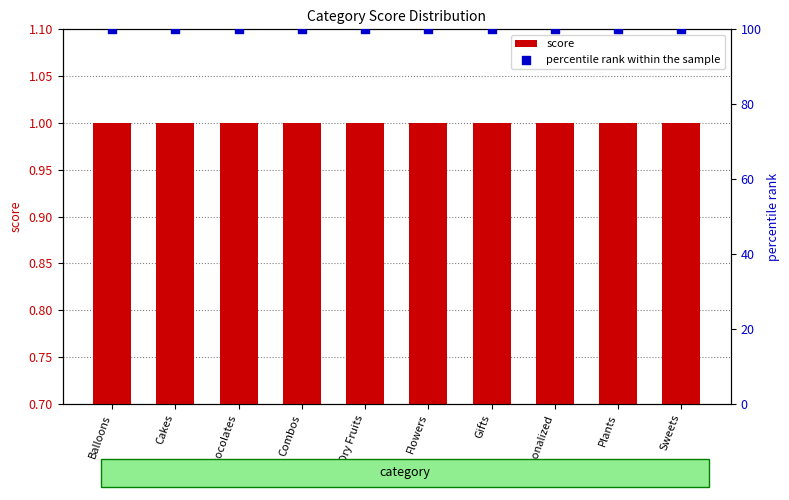

Which series has the largest total across all categories?

percentile rank within the sample